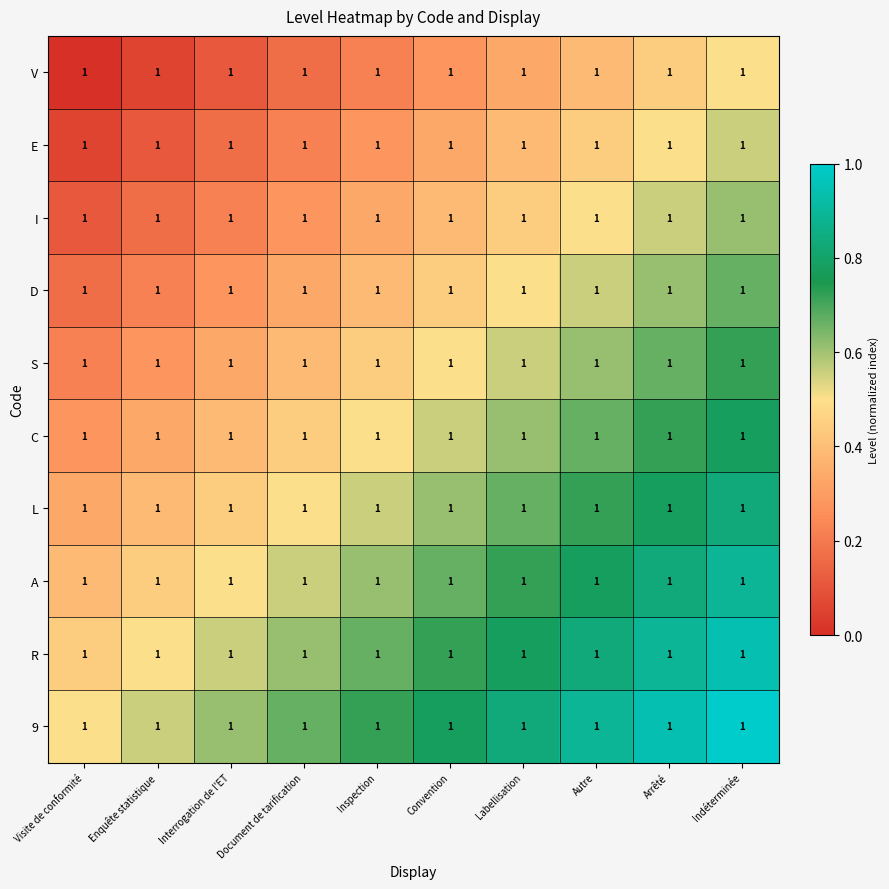

How many V values are between 0 and 1?

10